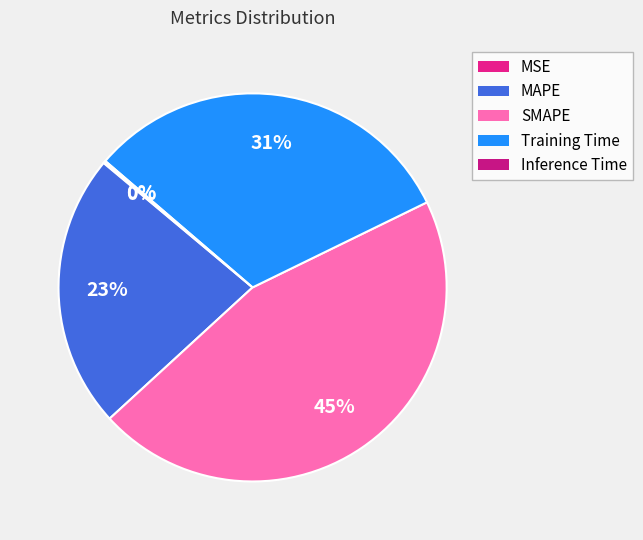

How many segments does this pie chart have?

5